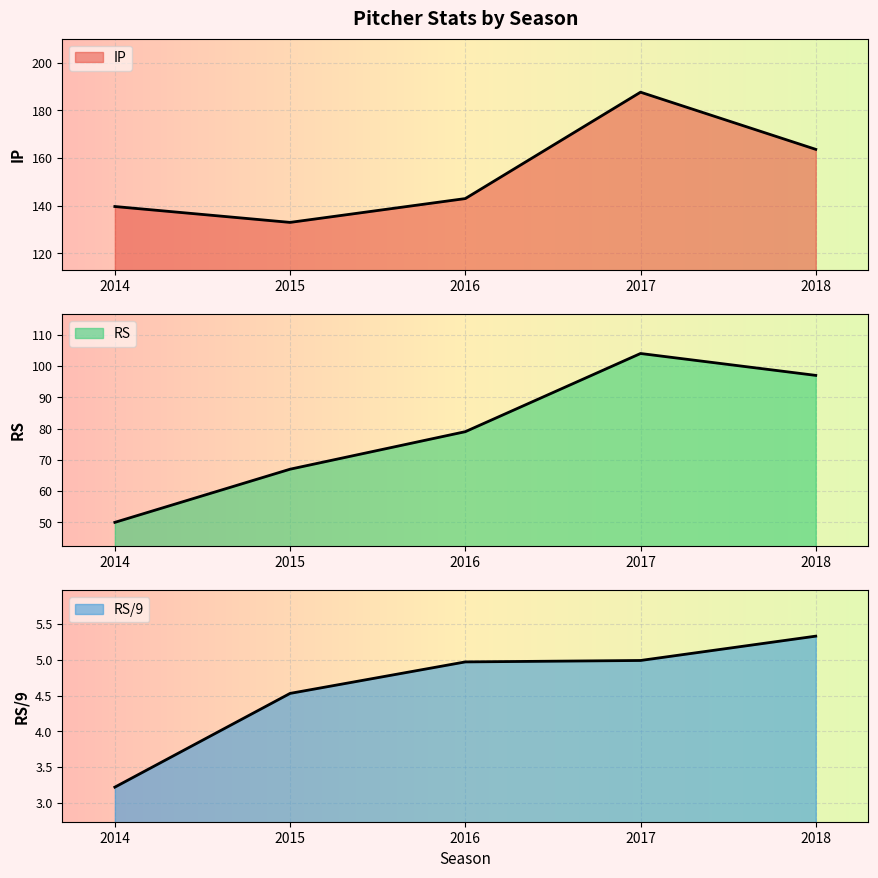

How many data points in IP are less than 143?

2